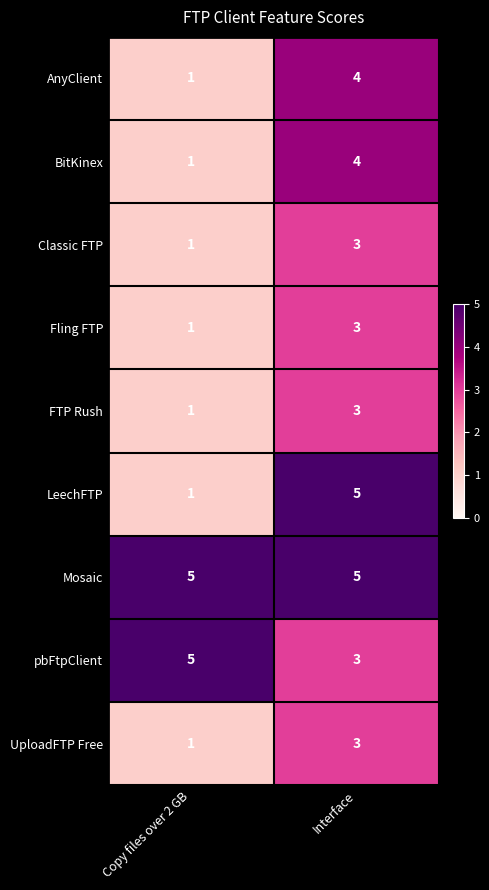

At Interface, list the series in order from smallest to largest.

Classic FTP, Fling FTP, FTP Rush, pbFtpClient, UploadFTP Free, AnyClient, BitKinex, LeechFTP, Mosaic